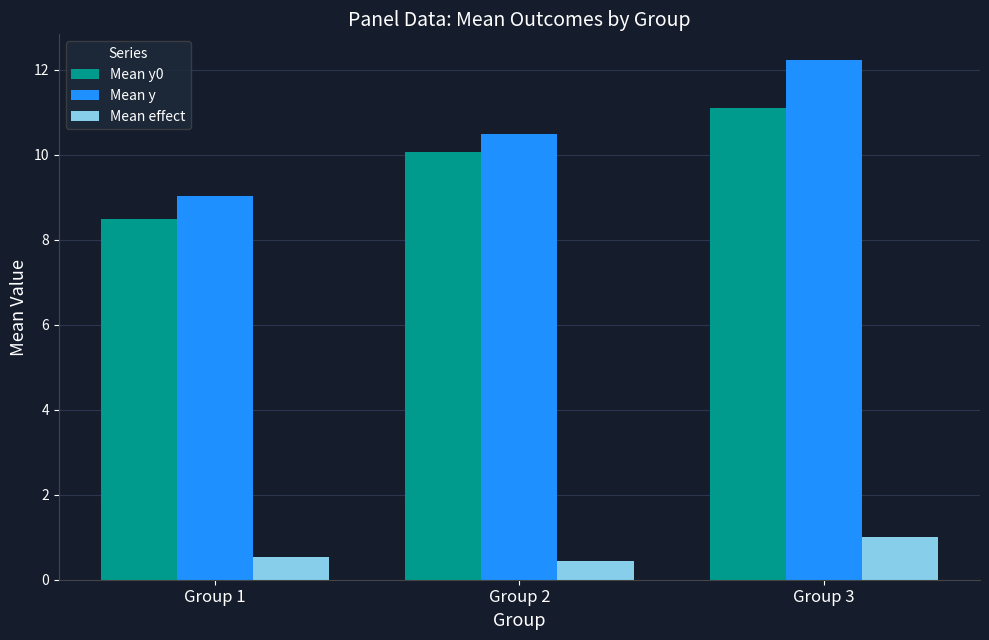

What is the sum of the Mean effect values at Group 1 and Group 2?

1.0